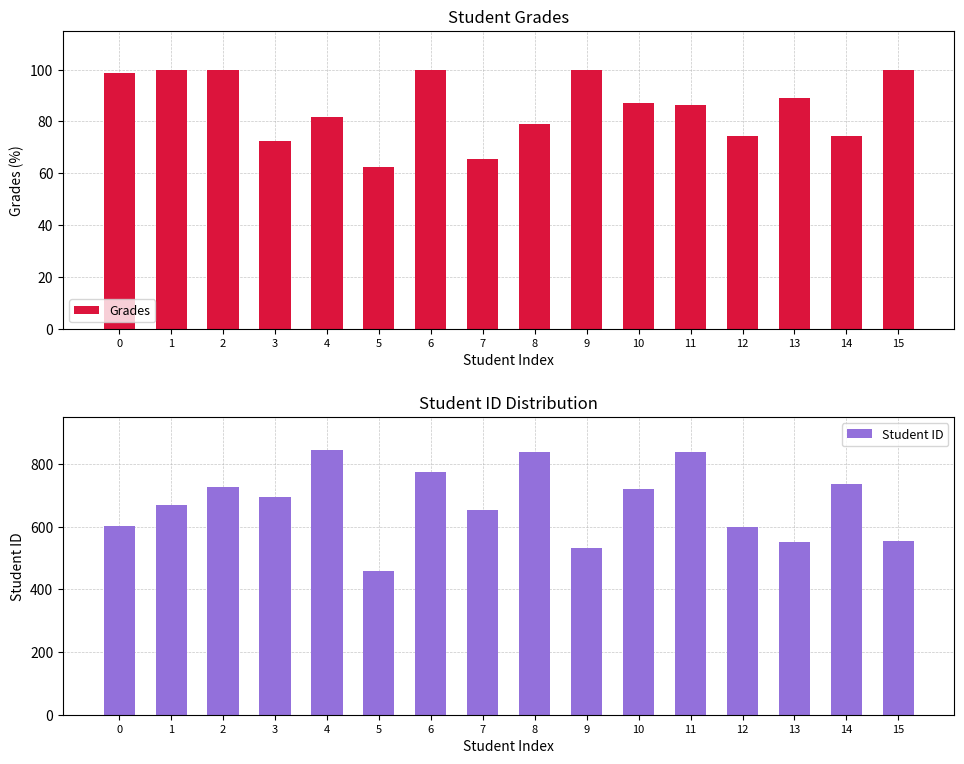

At which category is the sum across all series the highest?

4